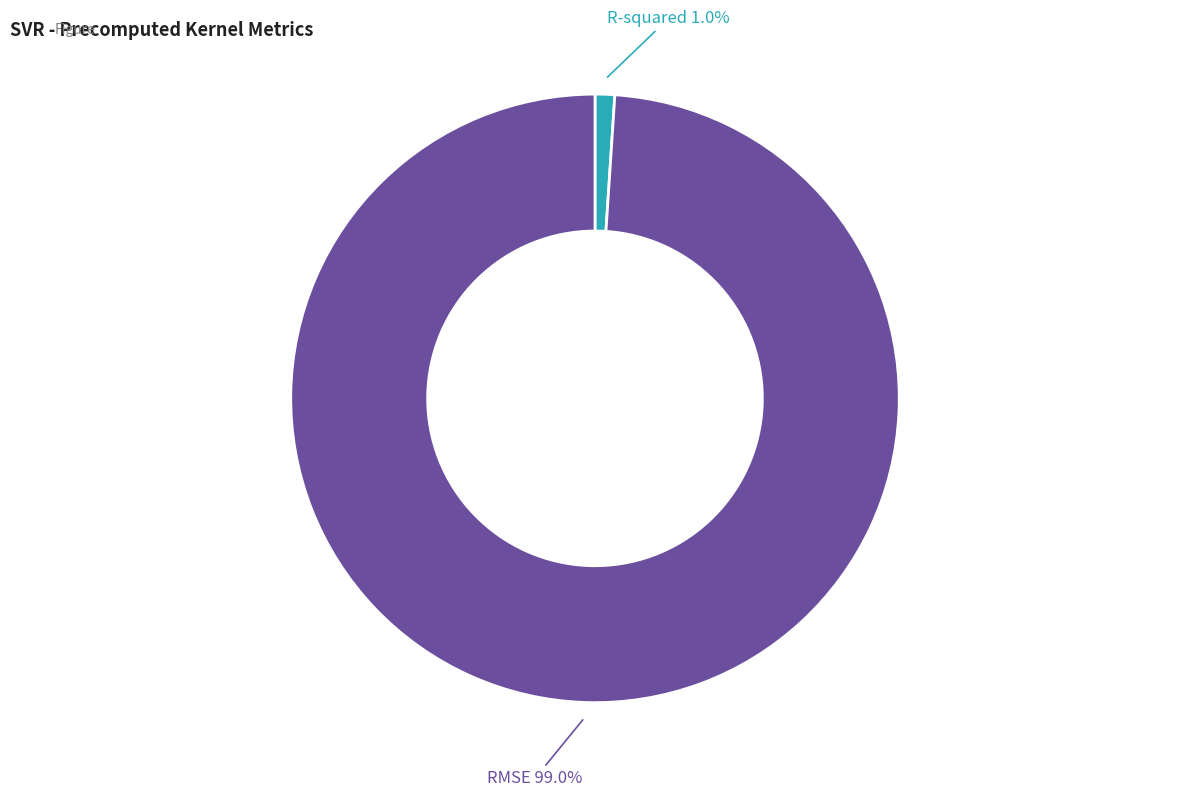

Is there any slice that represents more than half of the pie?

Yes